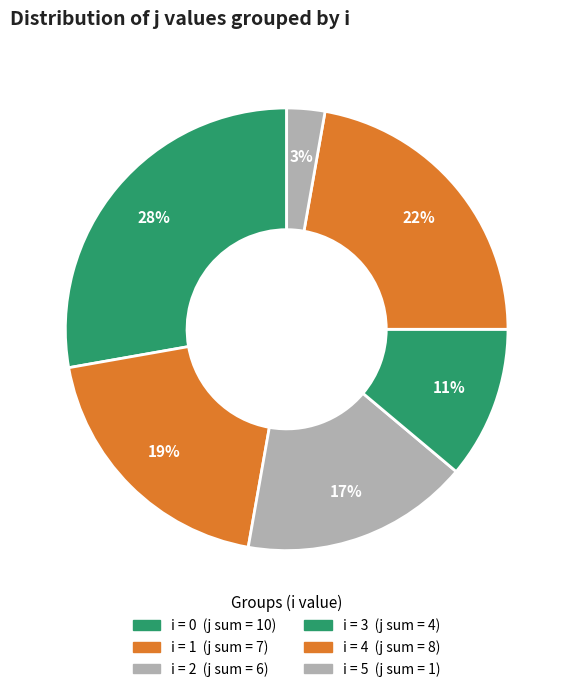

How many slices are in this pie chart?

6